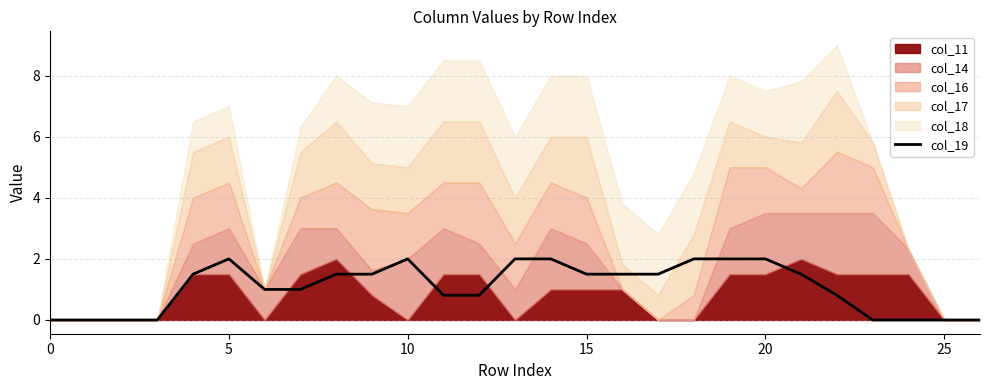

What is the change in value from 9 to 20?

+0.5